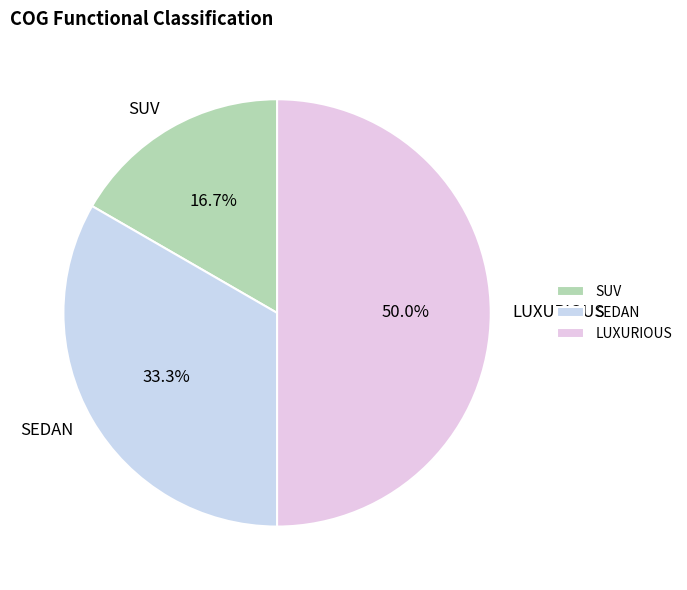

Is SEDAN the majority of the pie?

No